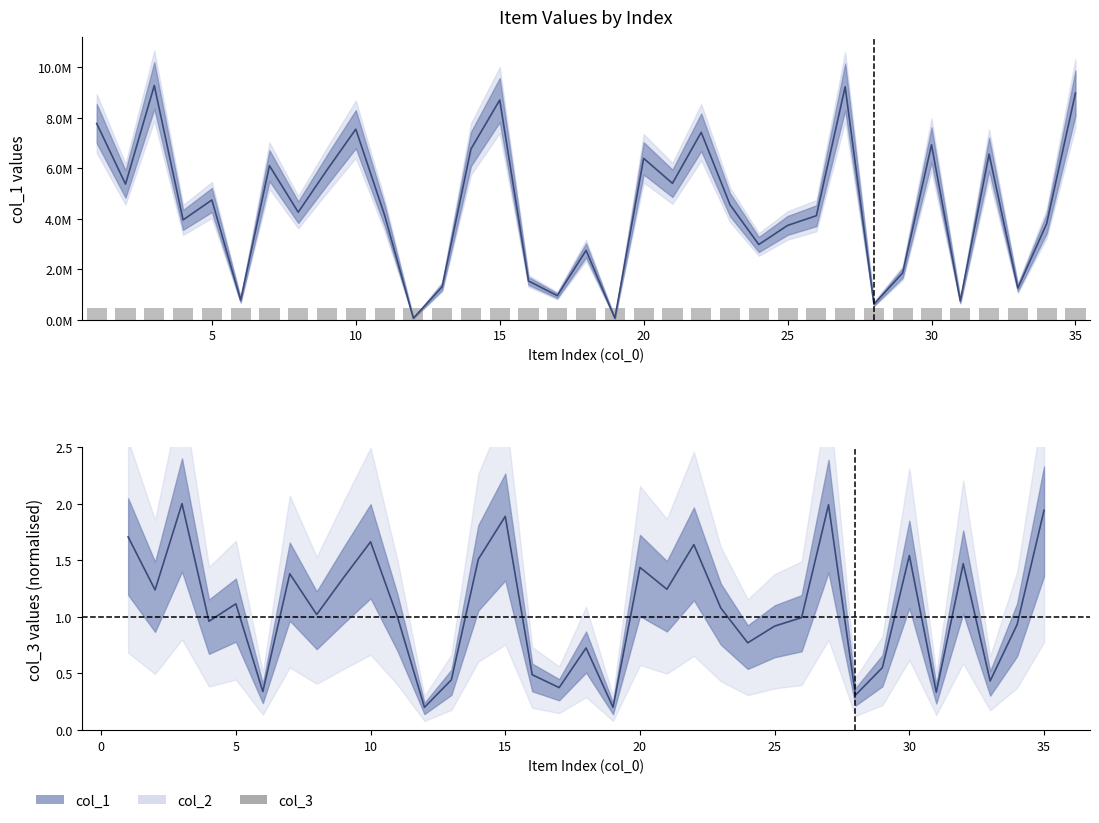

True or false: col_1 has a value of 5937465.0 at 8.

False